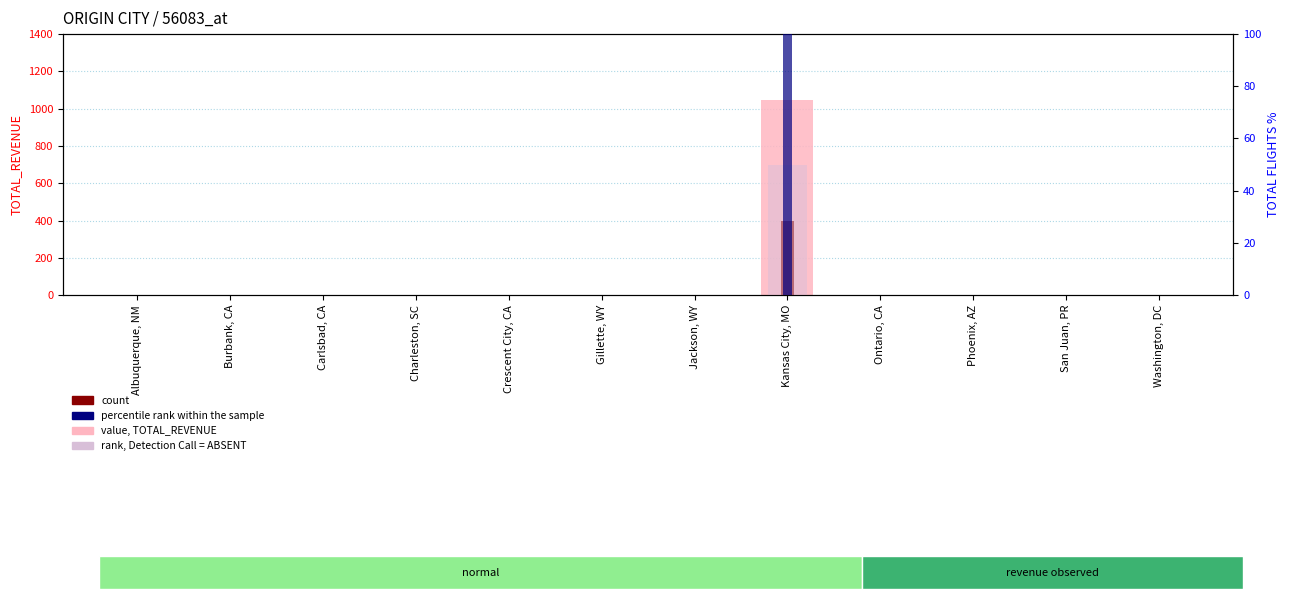

How many values in rank, Detection Call = ABSENT are above zero?

1